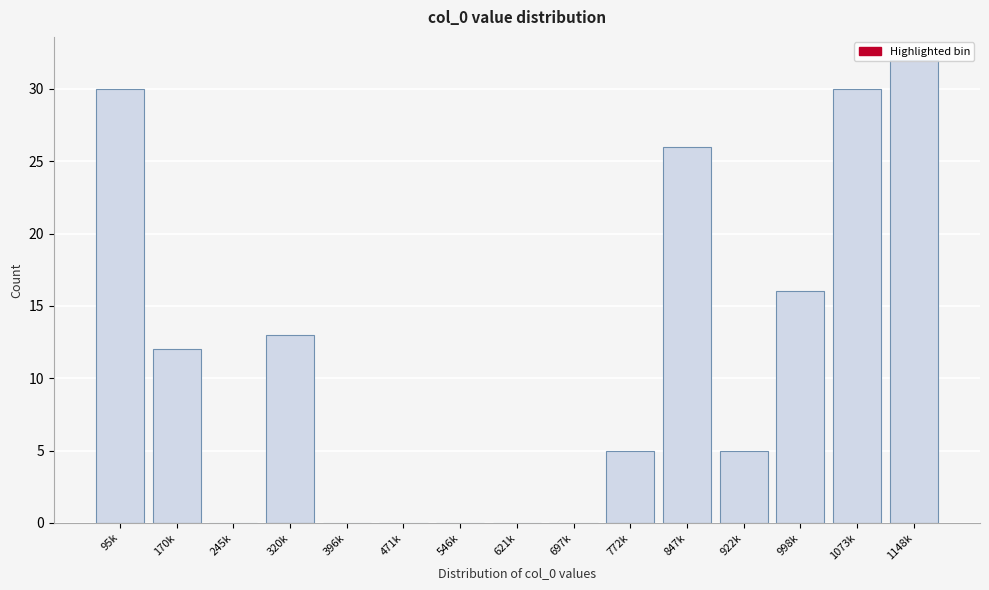

True or false: the data shows 0 at 546k.

True